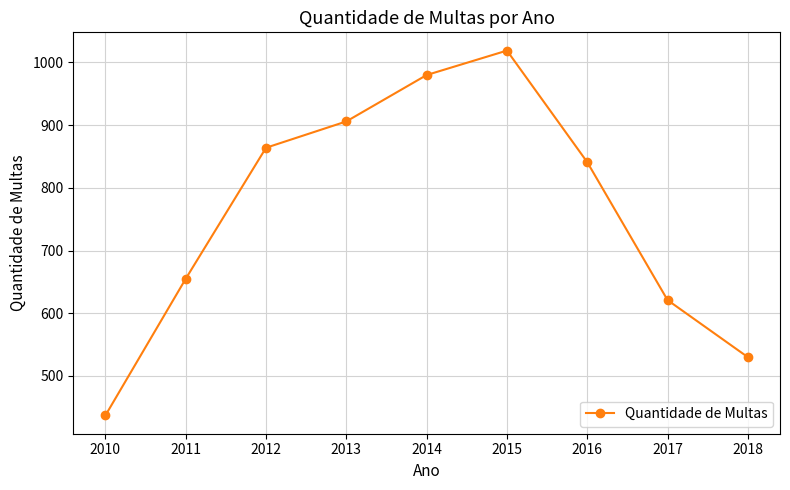

Which category has the highest value across all series?

2015